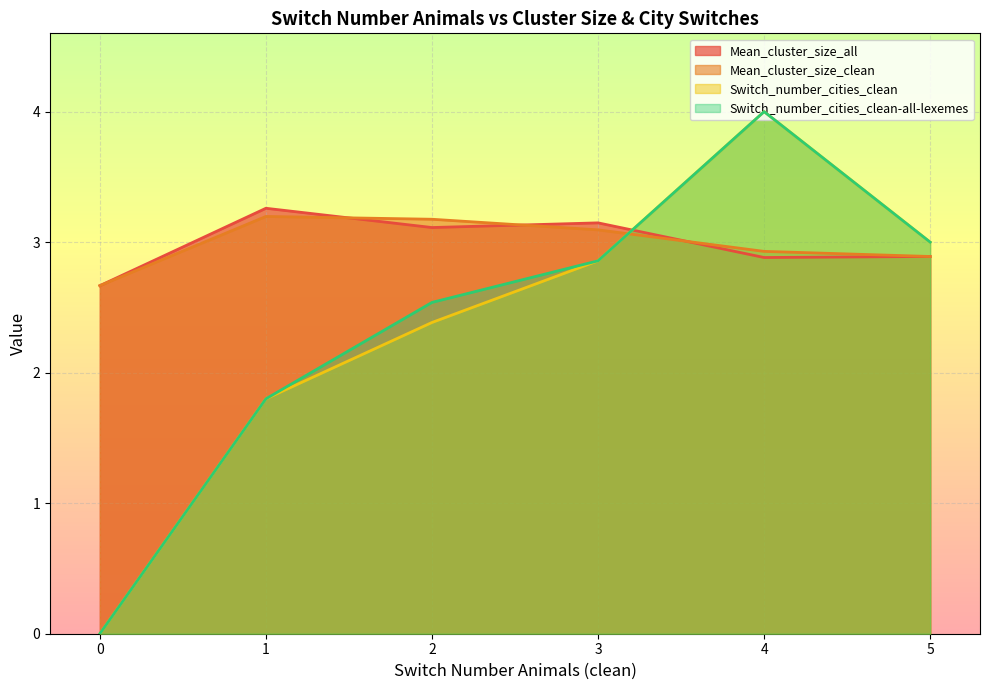

What is the greatest value displayed?

4.0